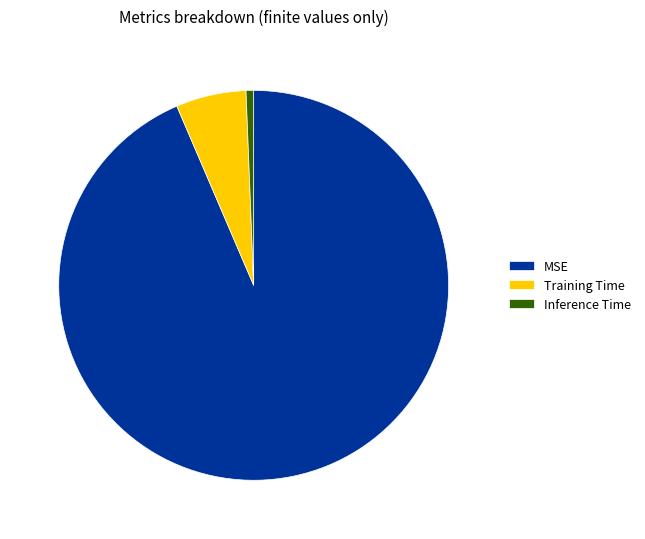

The Inference Time slice represents 1% of the pie. True or false?

True